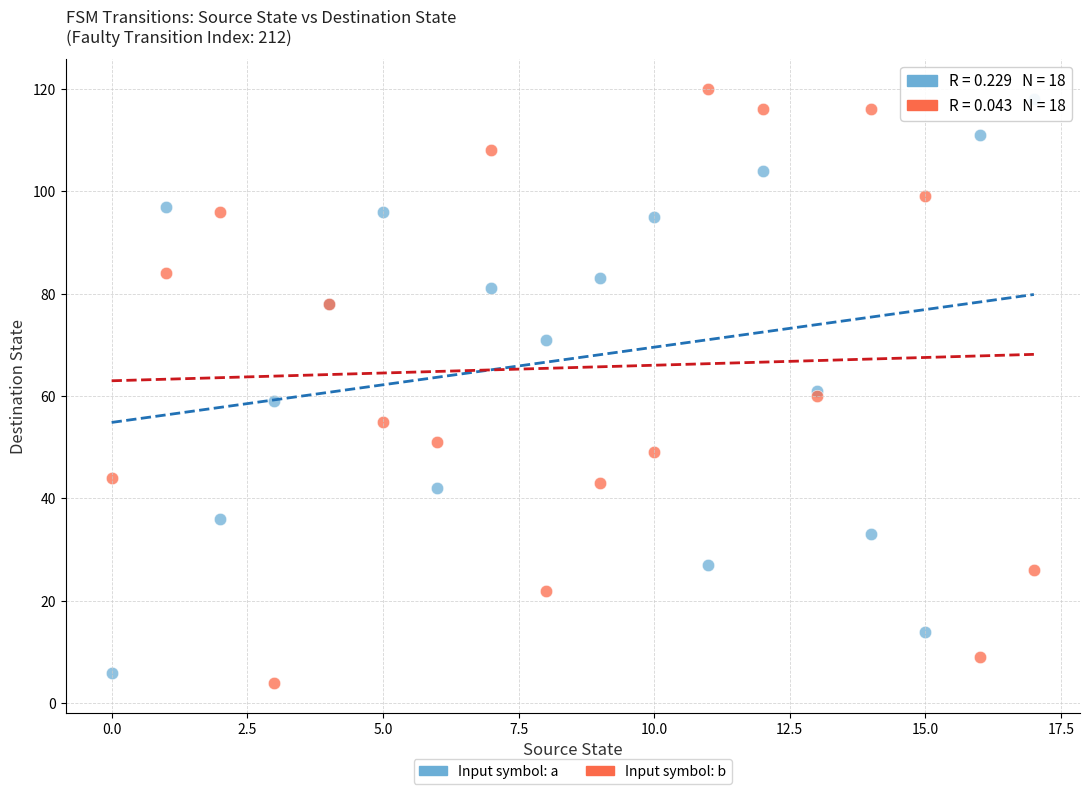

What are all the series names shown in the legend?

Input symbol: a, Input symbol: b